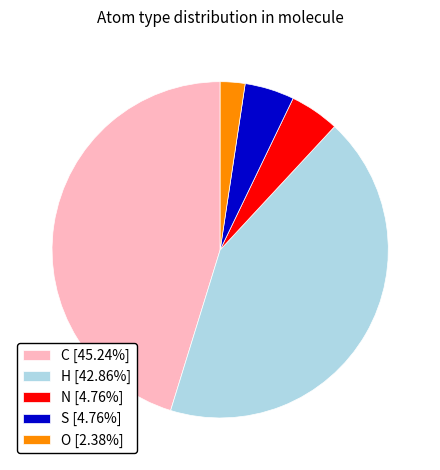

Does H [42.86%] represent more than half of the total?

No